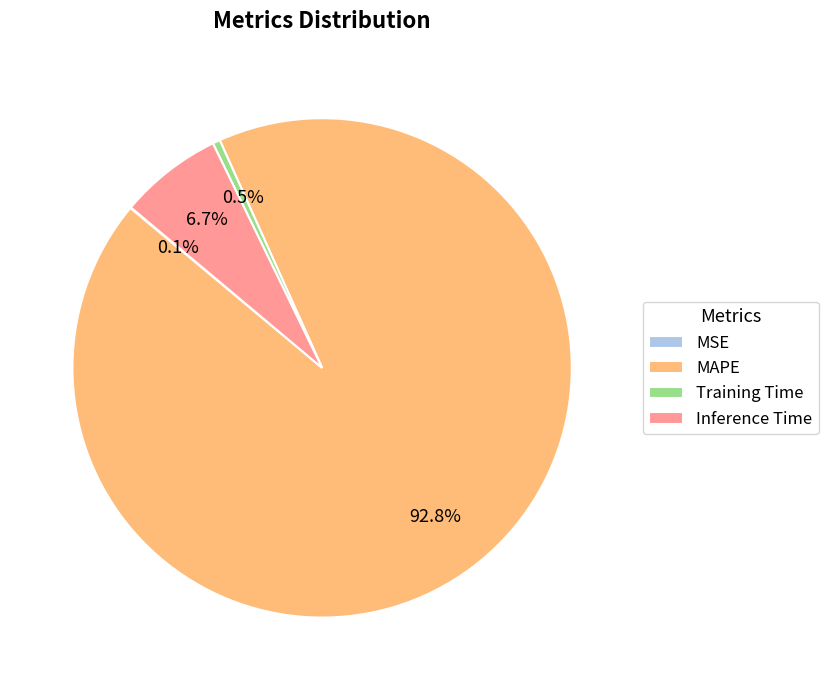

To the nearest percent, what is the difference between the largest and smallest slice percentages?

93%